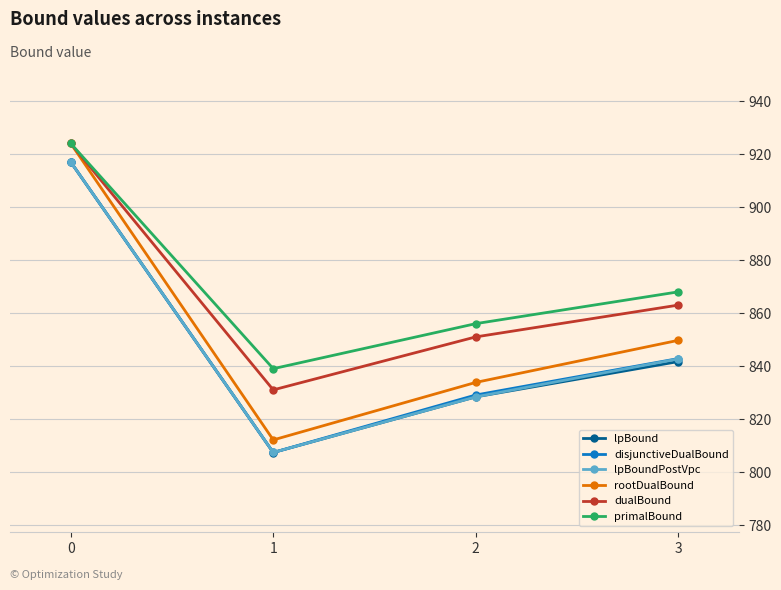

List the labels in order of disjunctiveDualBound value, smallest first.

1, 2, 3, 0